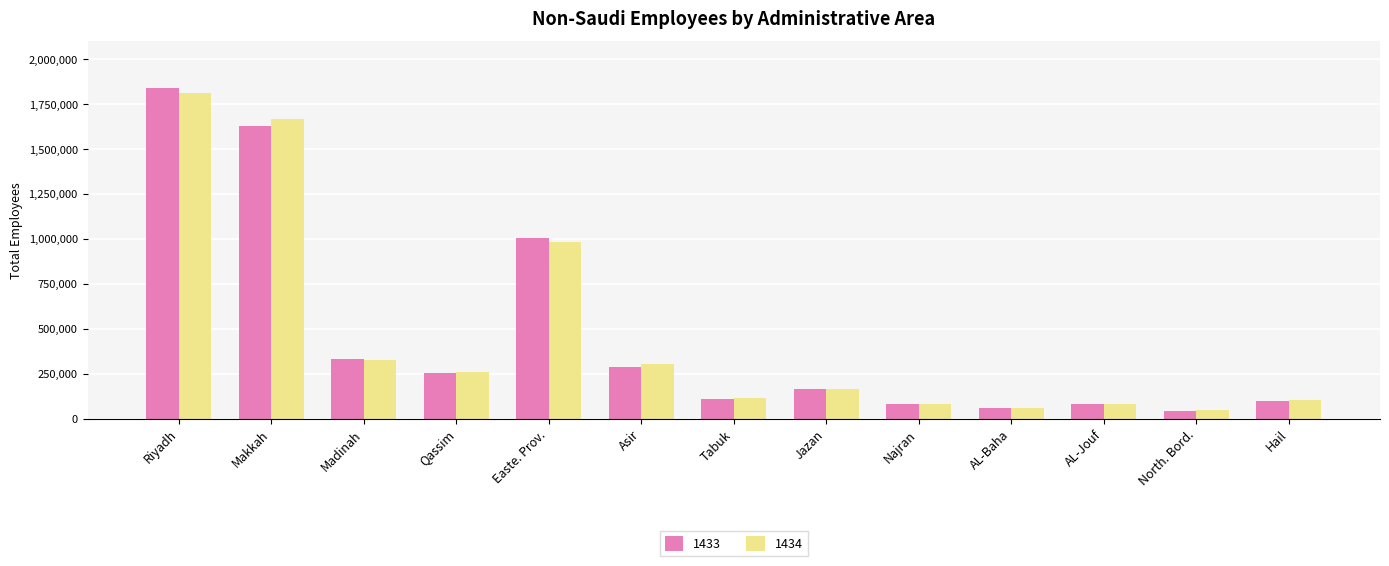

Rank the series by their maximum value, from highest to lowest.

1433, 1434